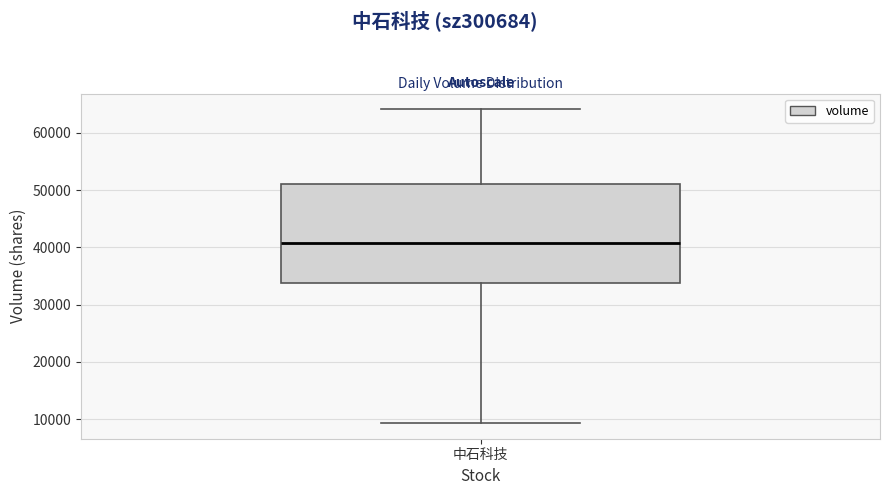

Read this box plot against the y-axis: the position of the median line, the range covered by the box, and the ends of both whiskers. The values are not printed on the chart, so give them approximately, as read against the axis.

median 41000, box 34000 to 51000, whiskers 9000 to 64000